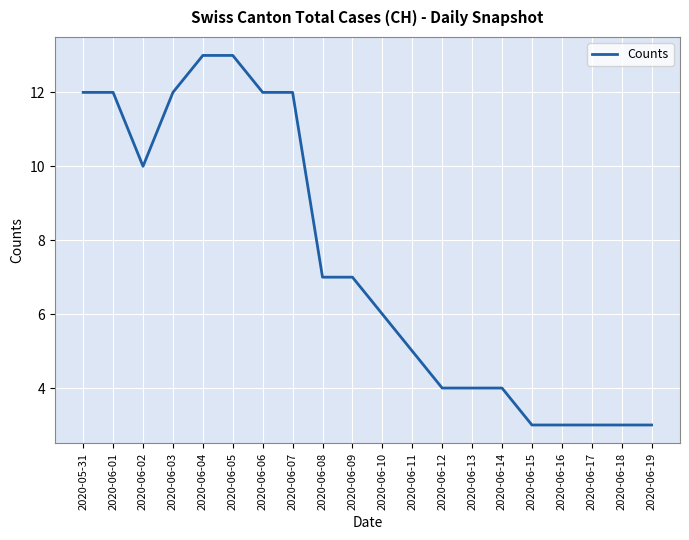

What is the smallest value displayed?

3